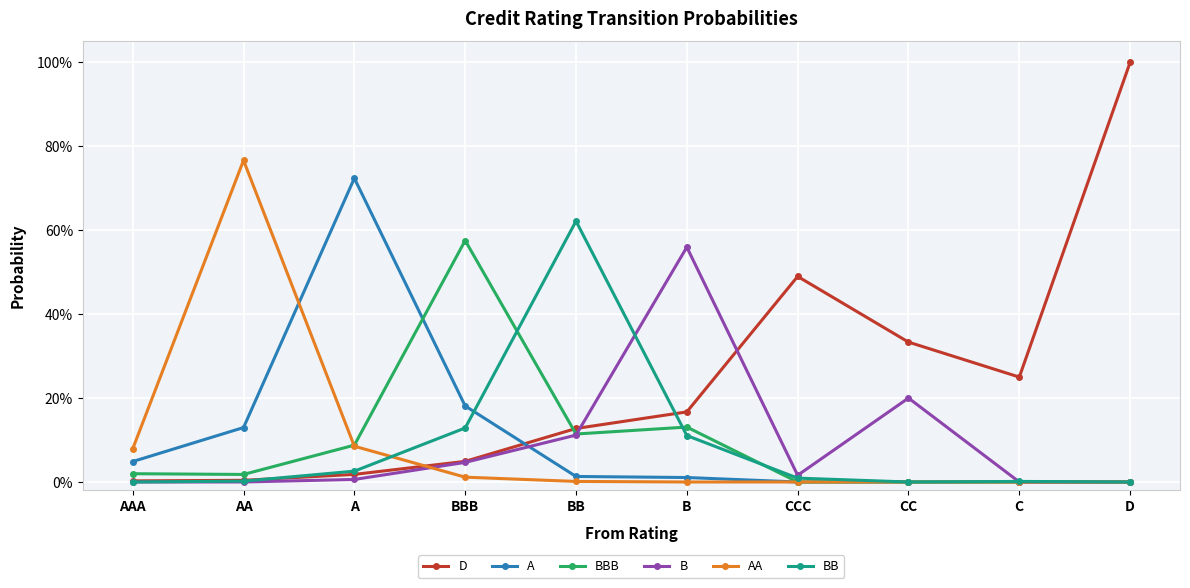

Reading right to left, list all the values displayed in this chart.

D: D=1.0	C=0.2	CC=0.3	CCC=0.5	B=0.2	BB=0.1	BBB=0.0	A=0.0	AA=0.0	AAA=0.0
A: D=0.0	C=0.0	CC=0.0	CCC=0.0	B=0.0	BB=0.0	BBB=0.2	A=0.7	AA=0.1	AAA=0.0
BBB: D=0.0	C=0.0	CC=0.0	CCC=0.0	B=0.1	BB=0.1	BBB=0.6	A=0.1	AA=0.0	AAA=0.0
B: D=0.0	C=0.0	CC=0.2	CCC=0.0	B=0.6	BB=0.1	BBB=0.0	A=0.0	AA=0.0	AAA=0.0
AA: D=0.0	C=0.0	CC=0.0	CCC=0.0	B=0.0	BB=0.0	BBB=0.0	A=0.1	AA=0.8	AAA=0.1
BB: D=0.0	C=0.0	CC=0.0	CCC=0.0	B=0.1	BB=0.6	BBB=0.1	A=0.0	AA=0.0	AAA=0.0